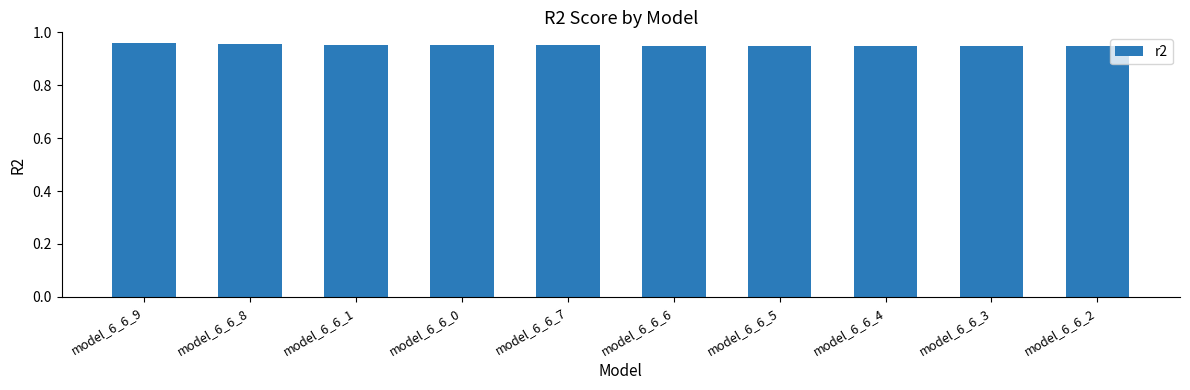

What is the sum of the values at model_6_6_5 and model_6_6_8?

1.9